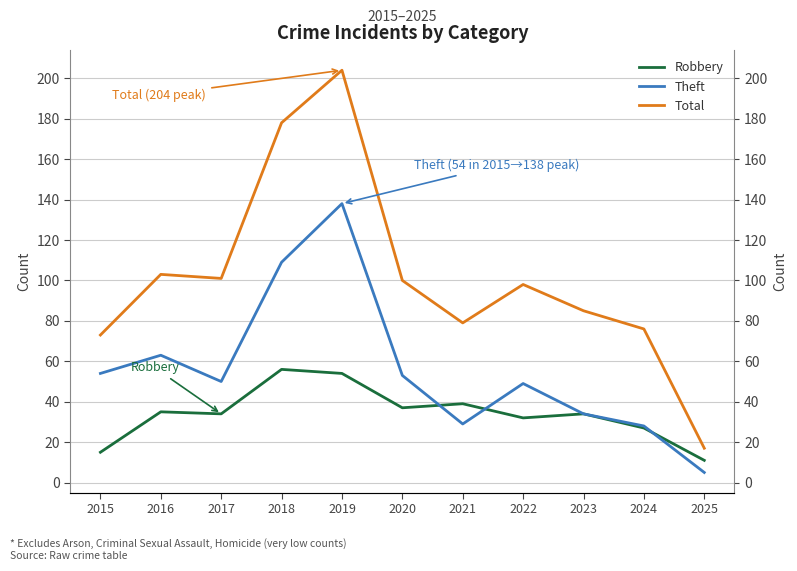

In Robbery, how many points are higher than both neighbors (excluding endpoints)?

4